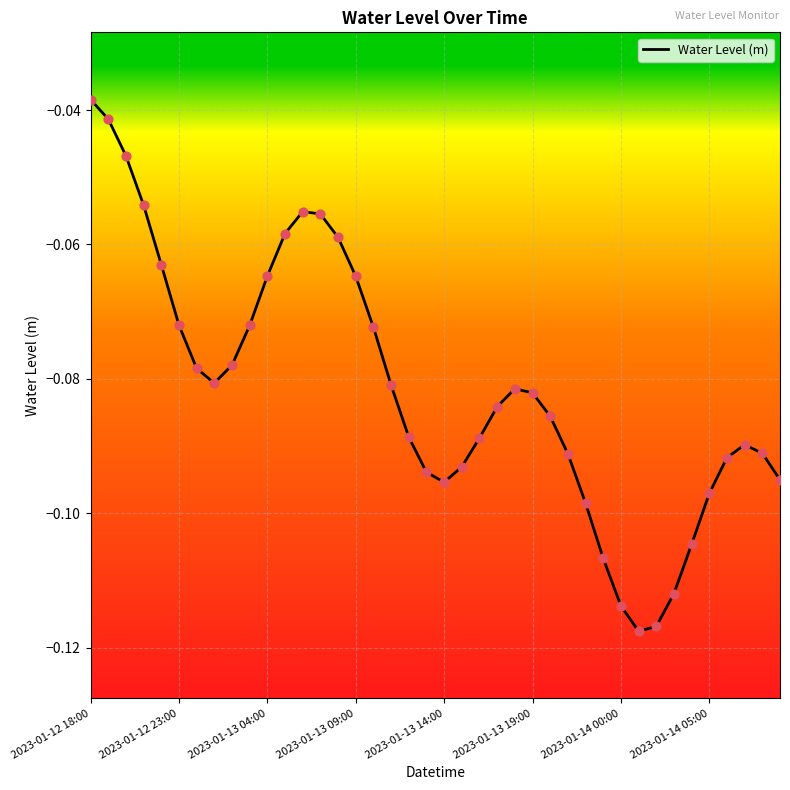

How many lines are shown in the chart?

1